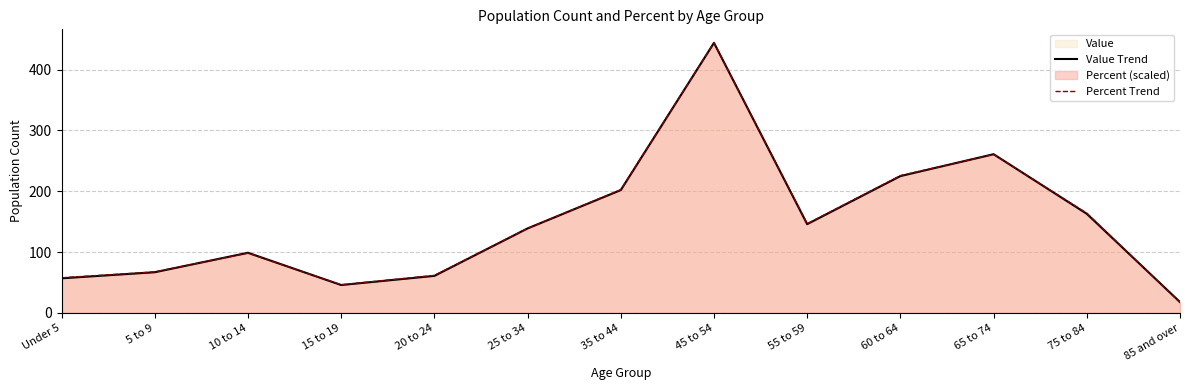

Where is the first local maximum for Value Trend?

10 to 14